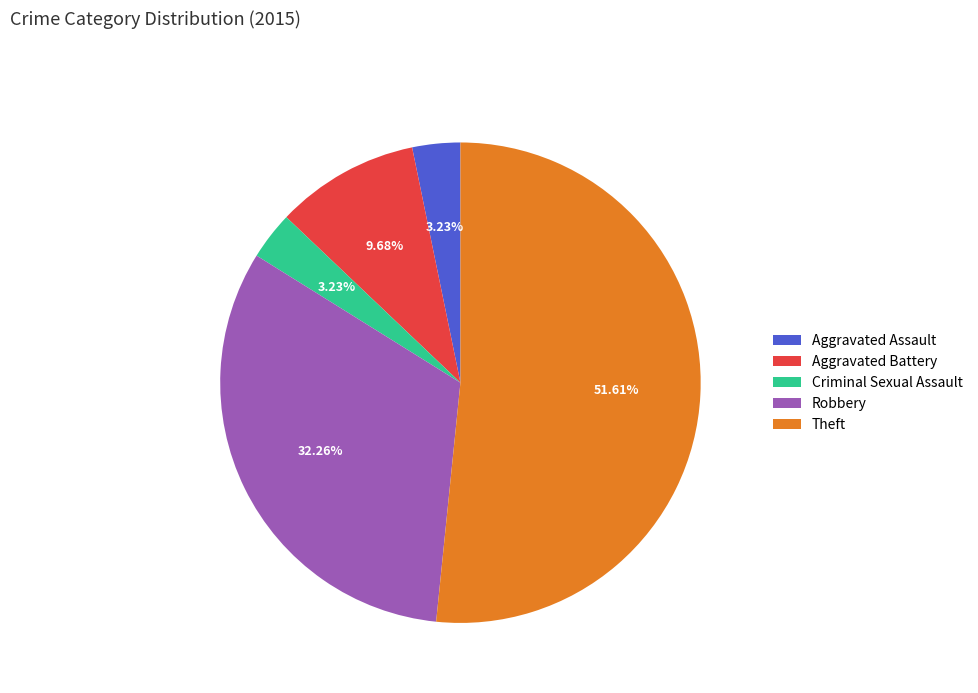

To the nearest percent, what portion does Aggravated Battery represent?

10%